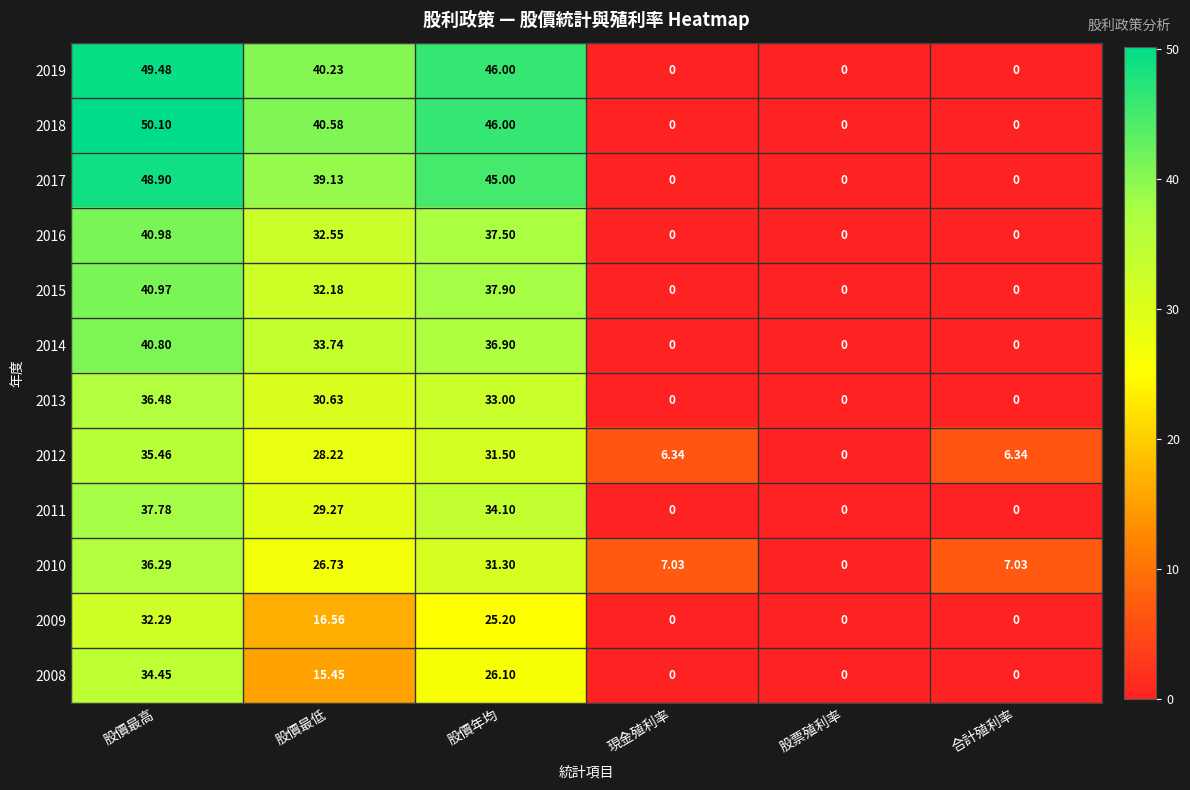

At which category is the sum across all series the highest?

股價最高